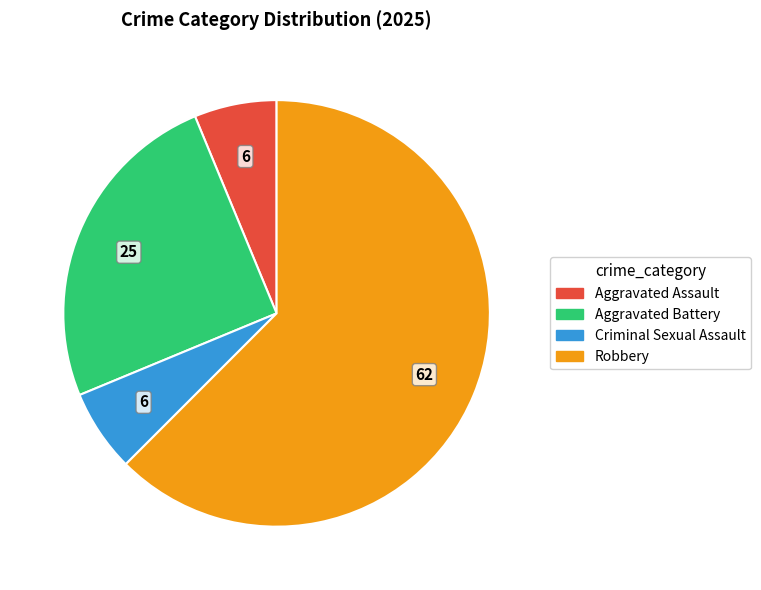

Is there a majority slice in this chart?

Yes